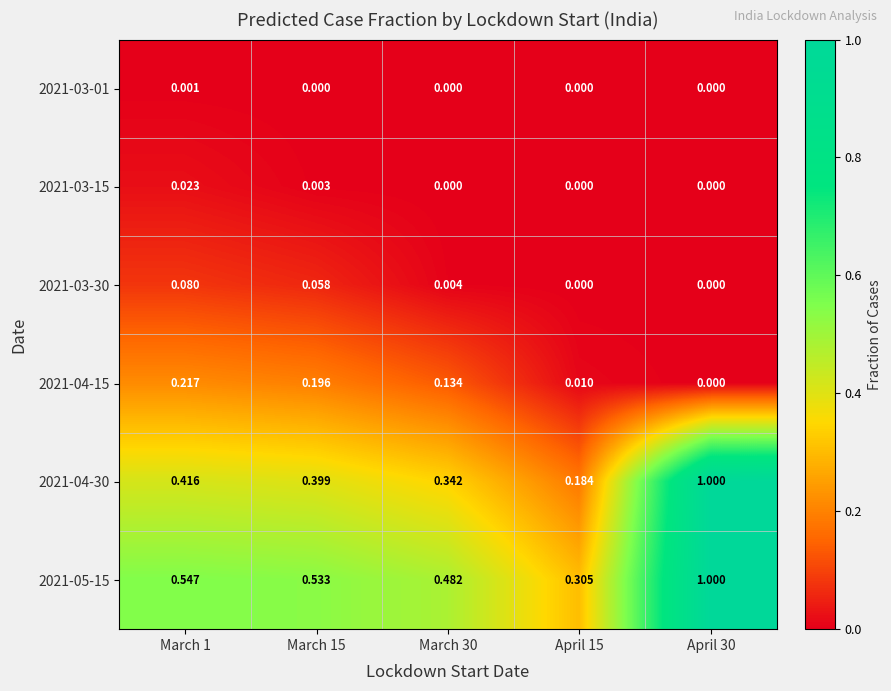

Is the value of 2021-04-30 at April 30 greater than the value of 2021-03-30 at April 30?

Yes